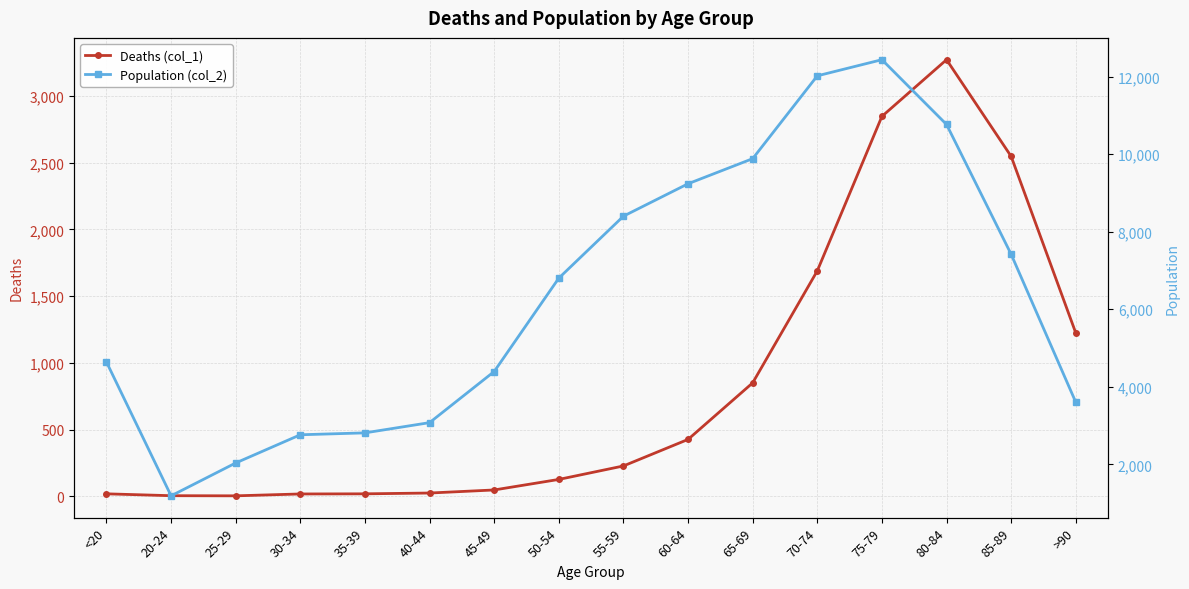

Which series has the largest range (max minus min)?

Population (col_2)